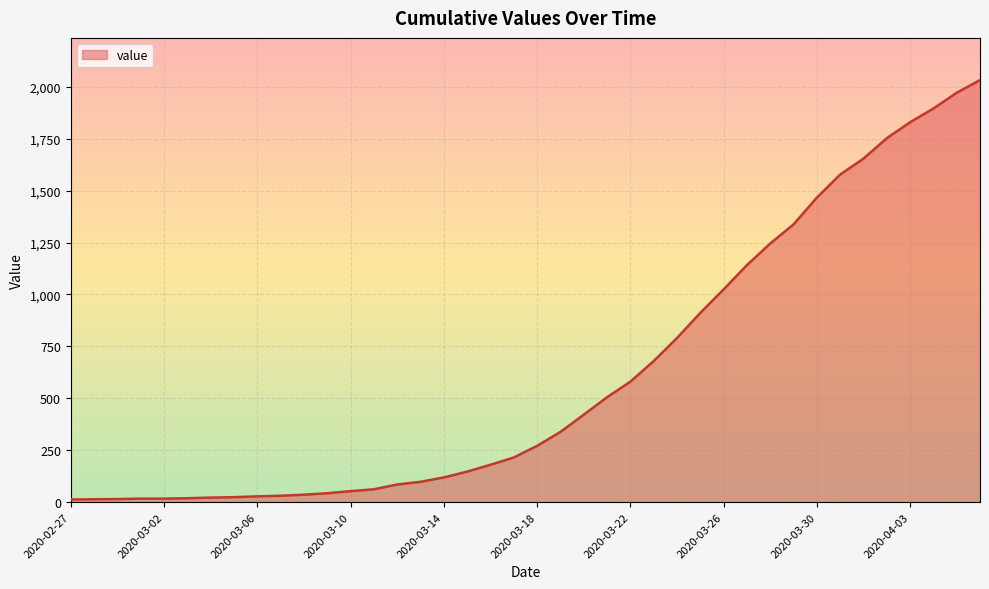

What is the maximum value shown in the chart?

2032